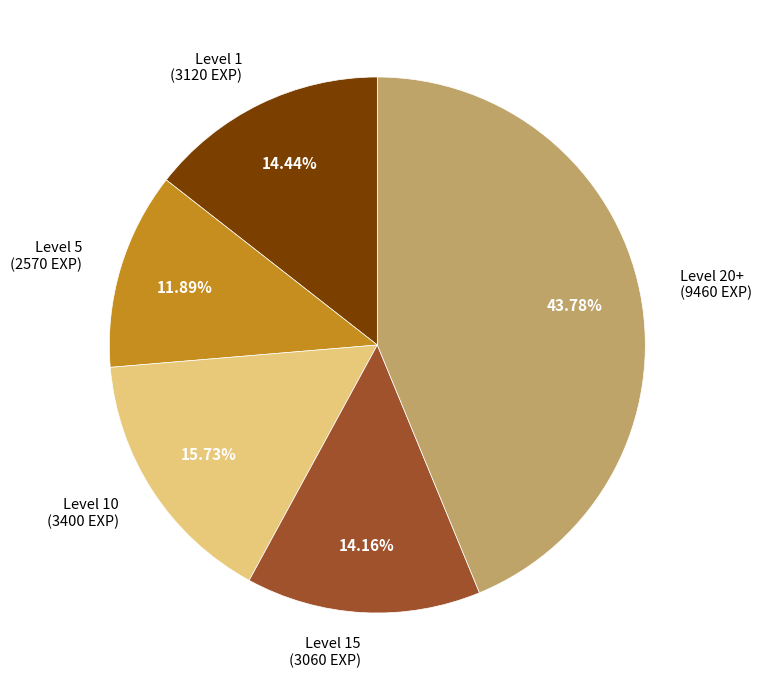

Is there any slice that represents more than half of the pie?

No